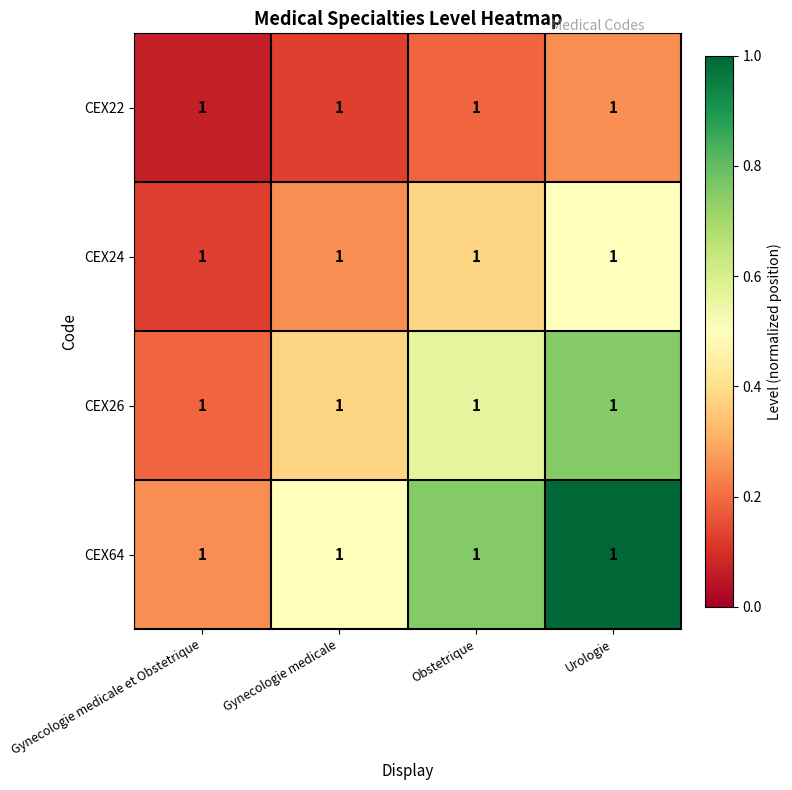

Between Gynecologie medicale and Gynecologie medicale et Obstetrique, which is larger?

Gynecologie medicale